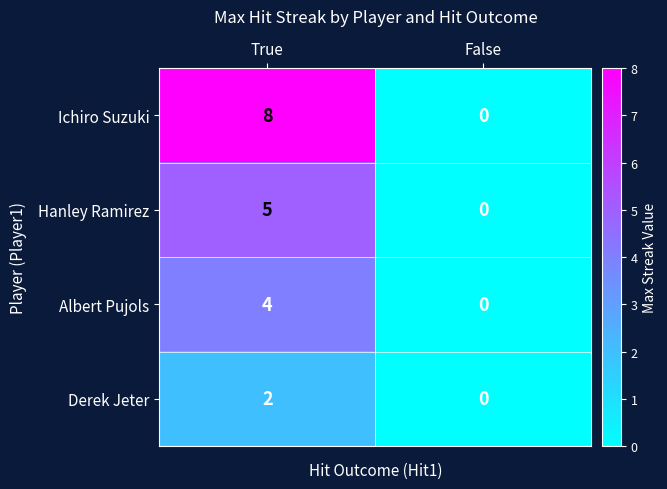

What is the sum of the Ichiro Suzuki values at True and False?

8